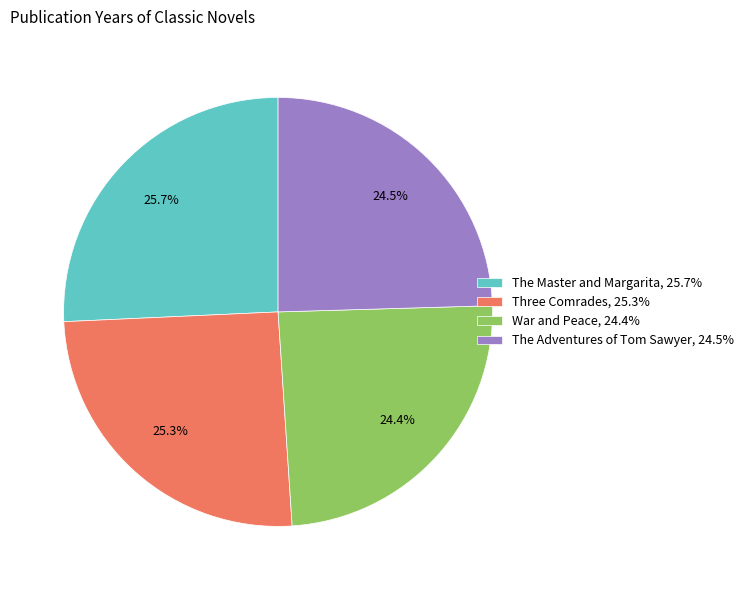

The War and Peace slice represents 24% of the pie. True or false?

True